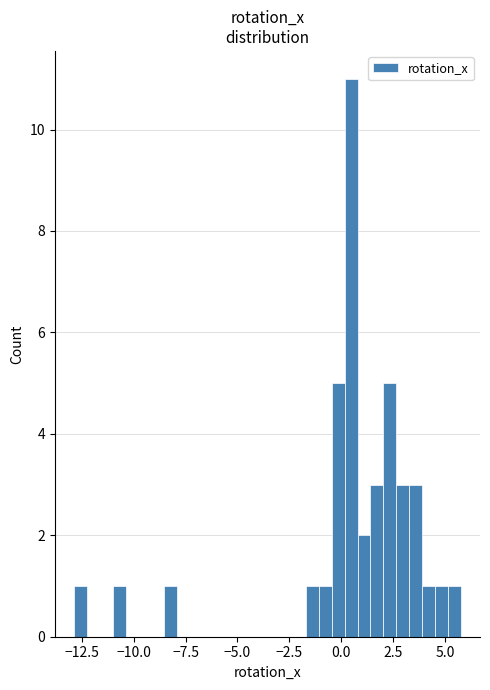

Around what value on the x-axis is the tallest bar? Give the approximate position of its centre, as read against the axis.

0.5